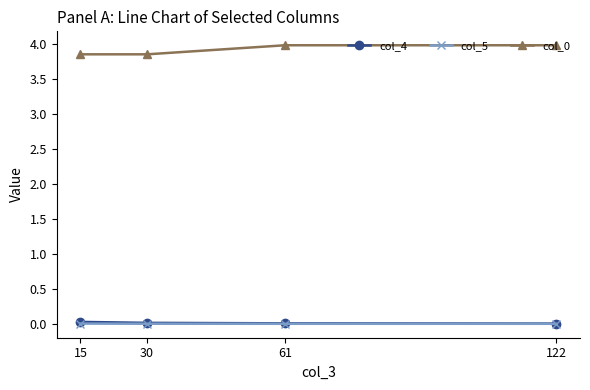

True or false: col_0 has a value of 4.0 at 61.

True